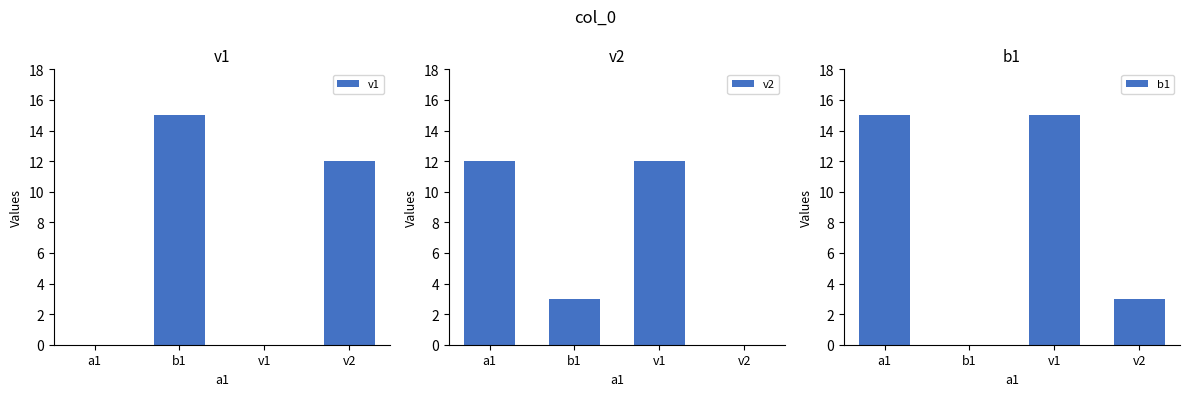

What is the sum of all v2 values?

27